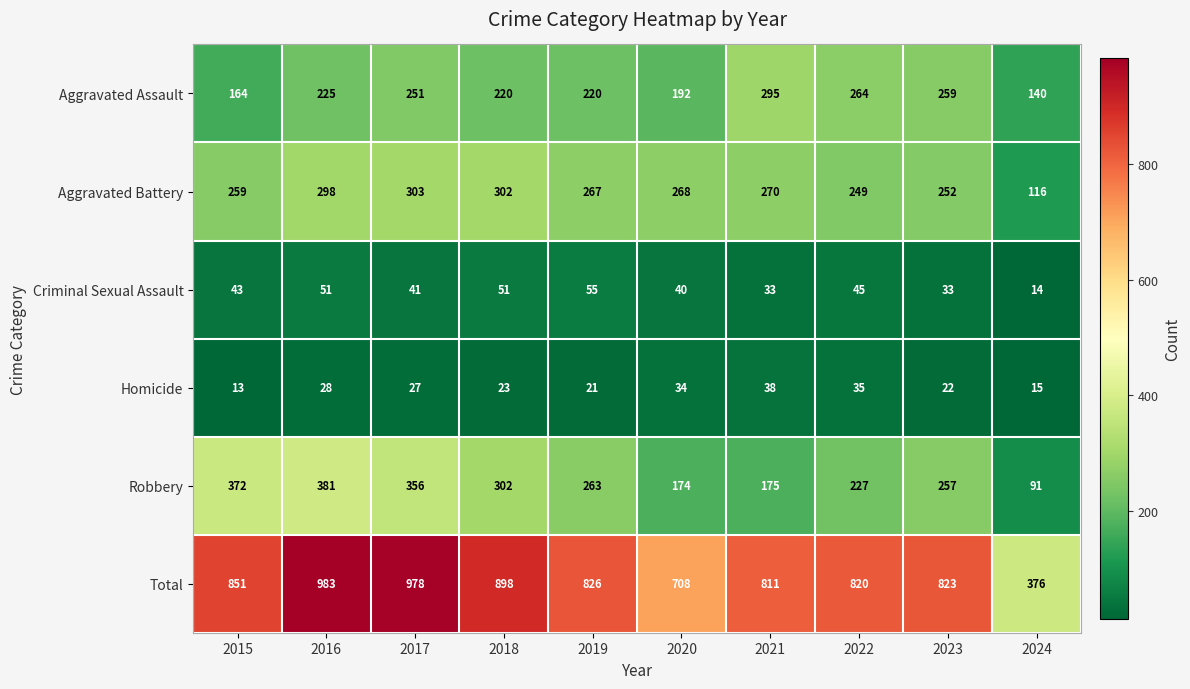

Between 2015 and 2022, which series saw the biggest shift?

Robbery